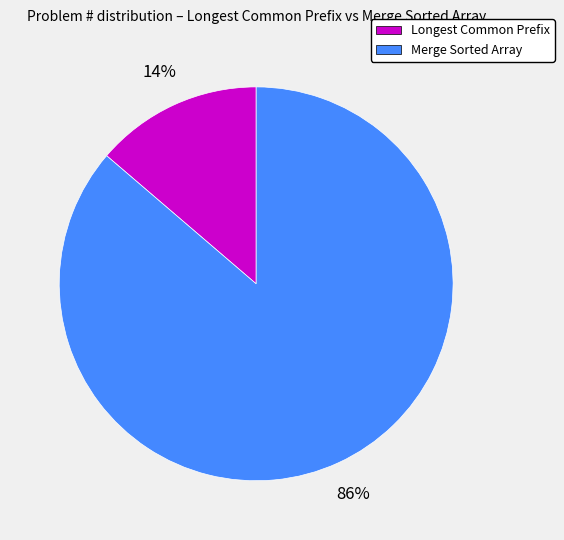

Rank the categories by value from lowest to highest.

Longest Common Prefix, Merge Sorted Array